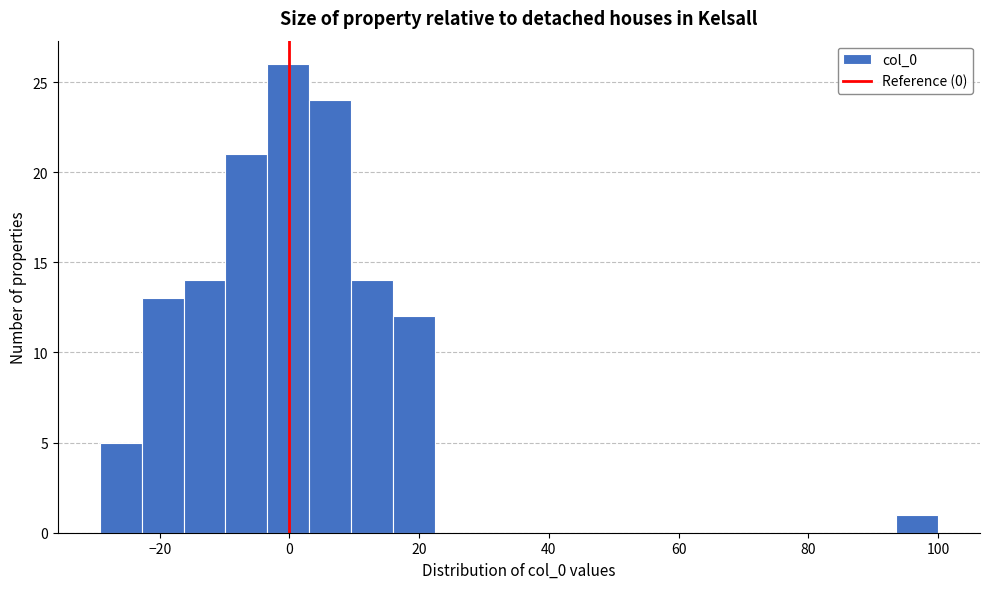

Around what value on the x-axis is the tallest bar? Give the approximate position of its centre, as read against the axis.

0